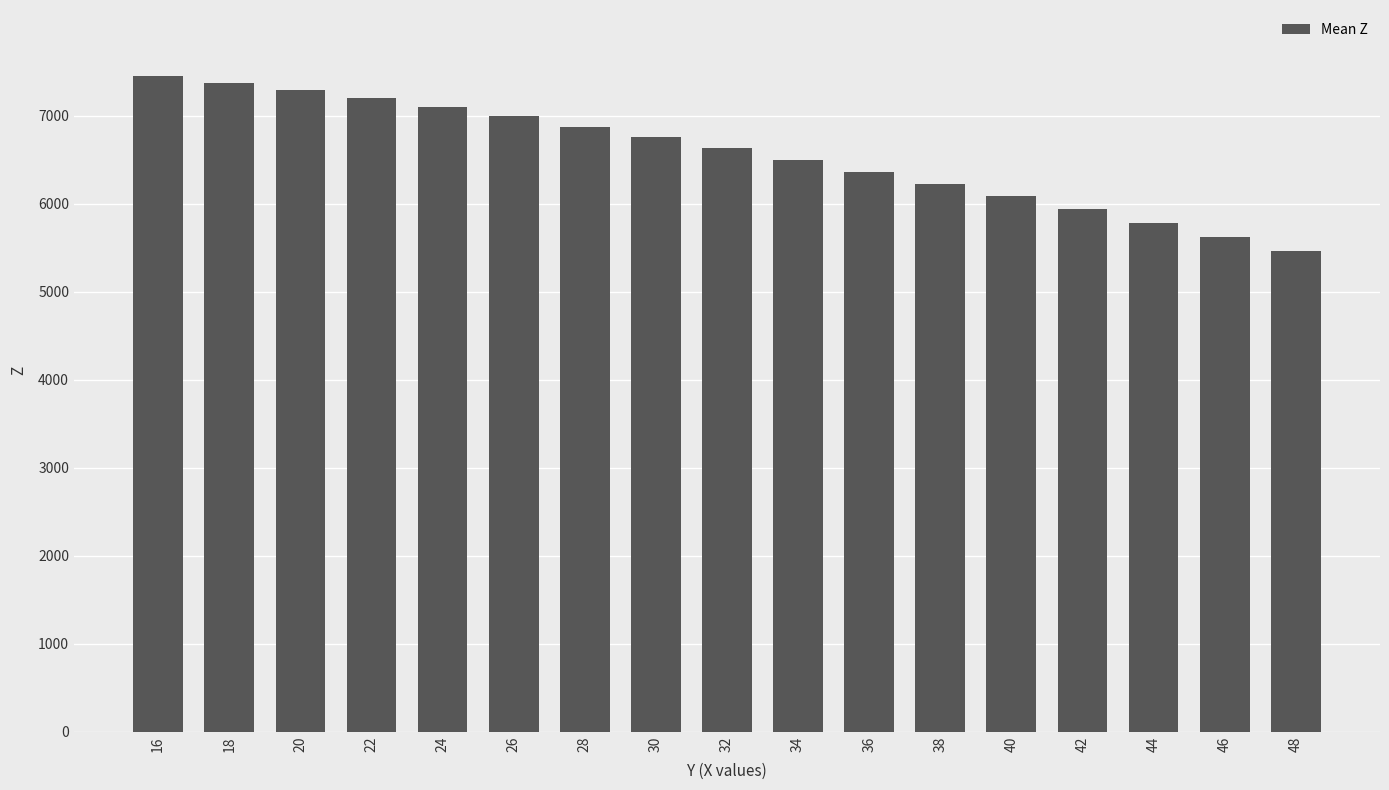

Reading left to right, list all the values displayed in this chart.

16=7456.6	18=7377.6	20=7288.7	22=7197.1	24=7095.7	26=6991.8	28=6874.6	30=6762.9	32=6637.8	34=6499.0	36=6366.1	38=6226.8	40=6085.6	42=5936.5	44=5779.4	46=5618.8	48=5461.3